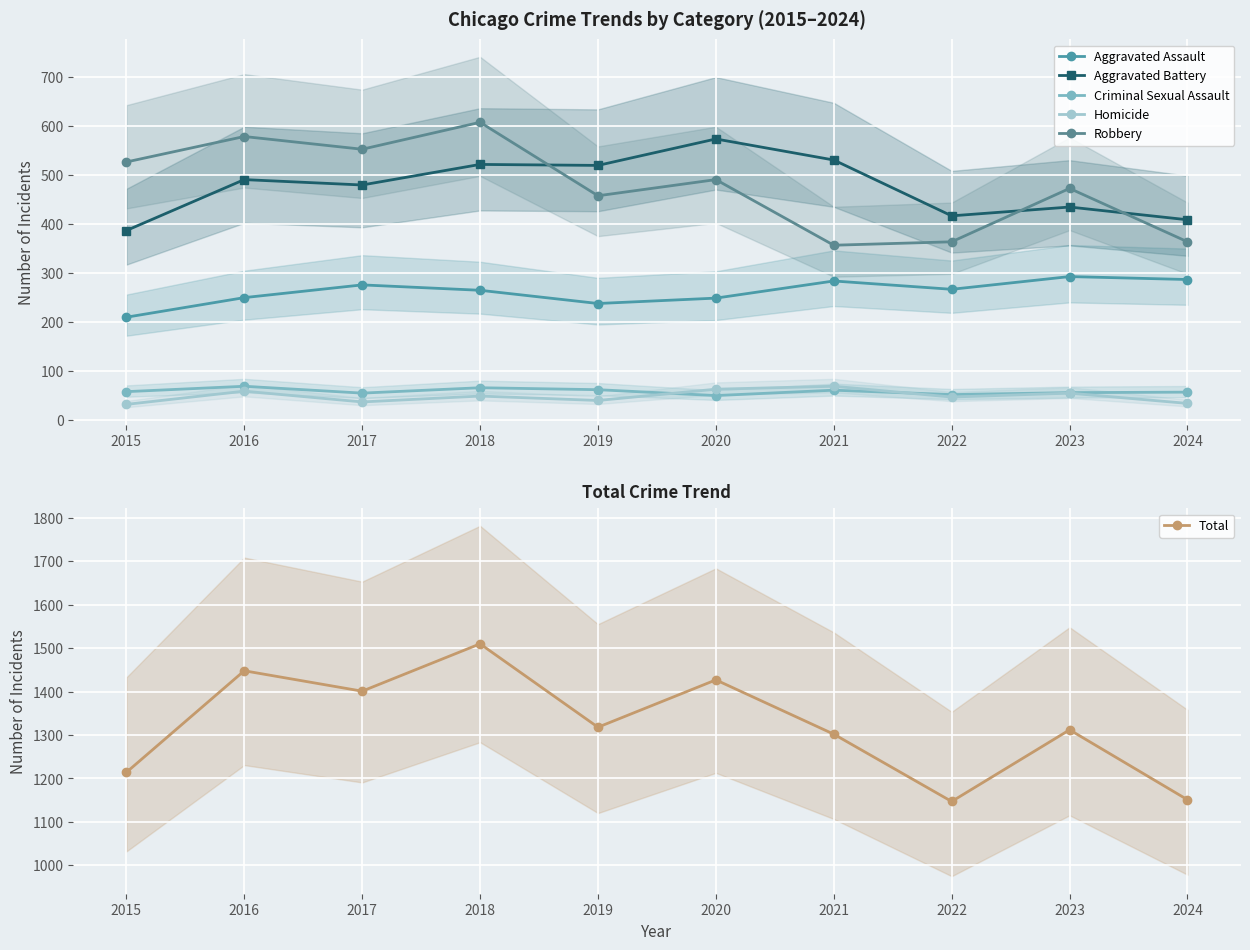

What is the minimum value shown in the chart?

32